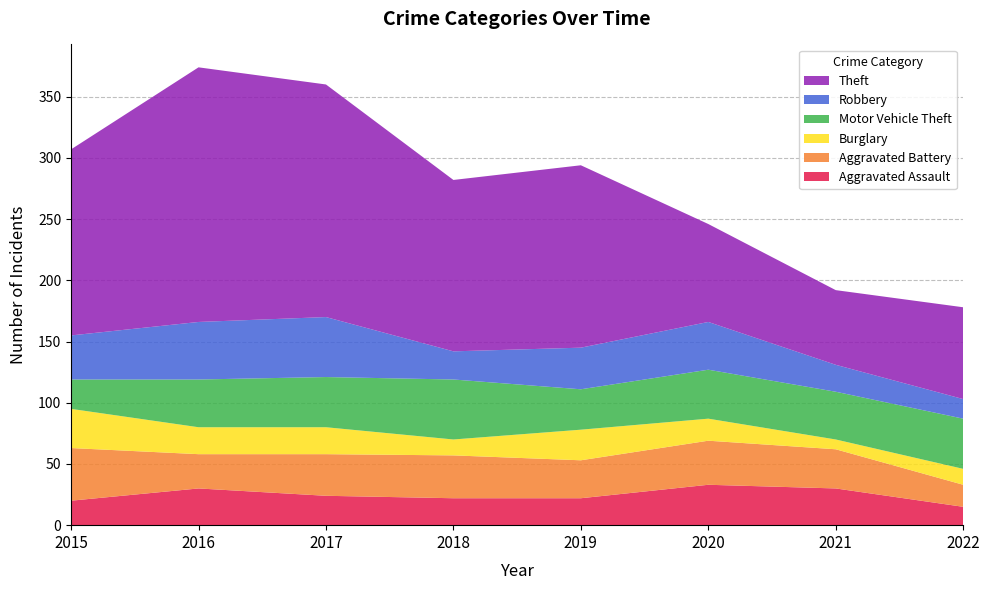

Reading right to left, extract all data points from this chart.

Aggravated Assault: 15	30	33	22	22	24	30	20
Aggravated Battery: 18	32	36	31	35	34	28	43
Burglary: 13	8	18	25	13	22	22	32
Motor Vehicle Theft: 41	39	40	33	49	41	39	24
Robbery: 16	22	39	34	23	49	47	36
Theft: 75	61	80	149	140	190	208	152